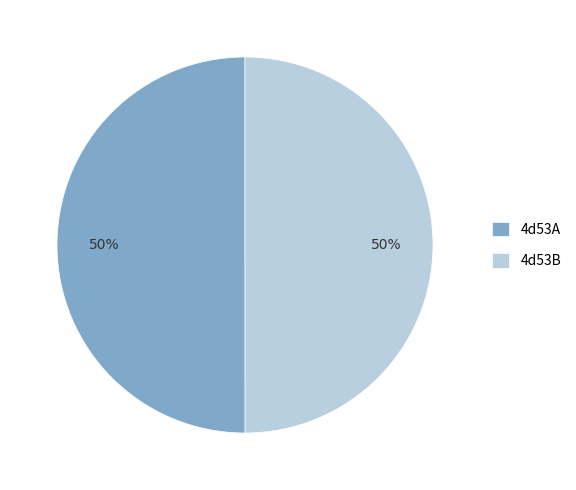

Count the number of slices in the pie.

2